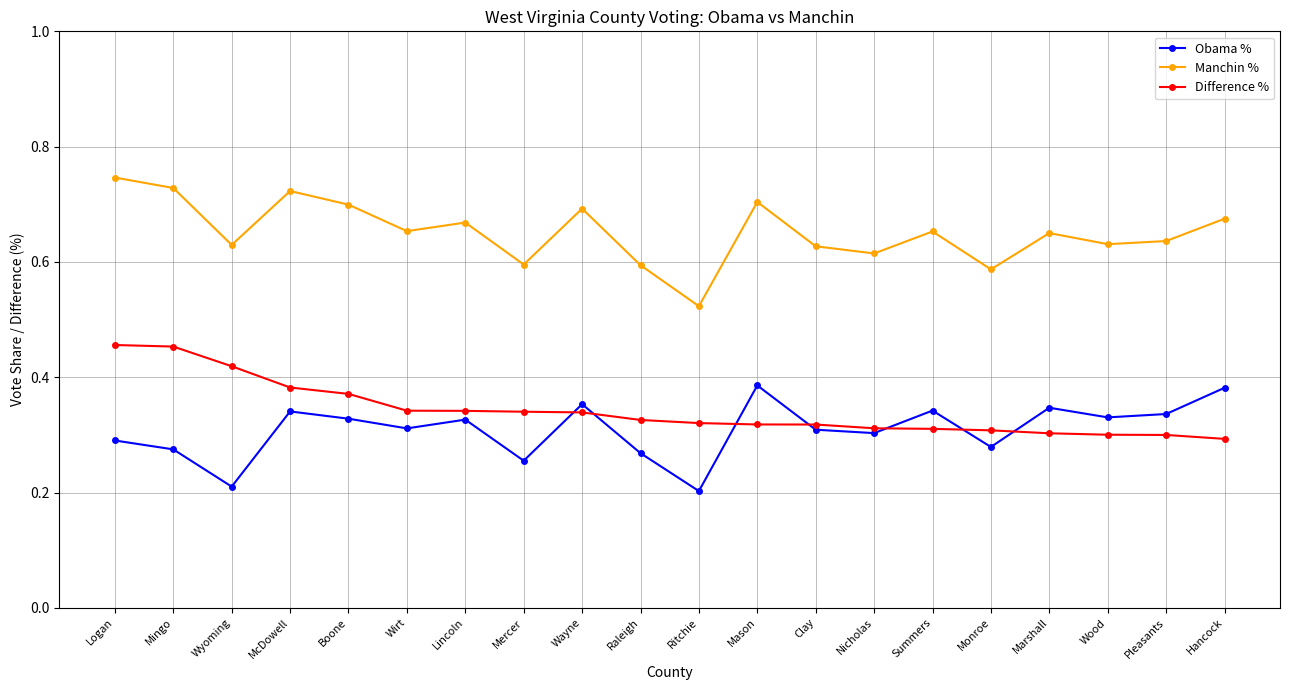

True or false: Difference % and Manchin % cross at least once.

False